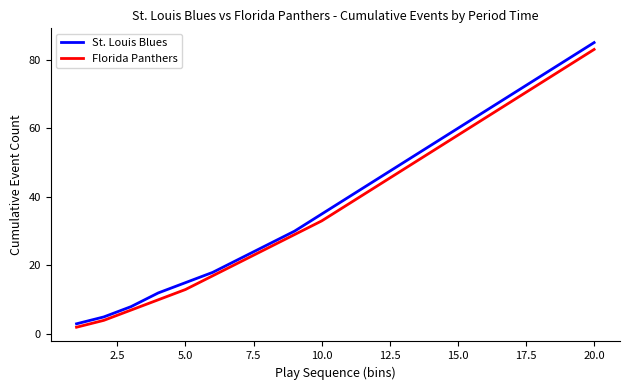

Which series has the widest spread of values?

St. Louis Blues